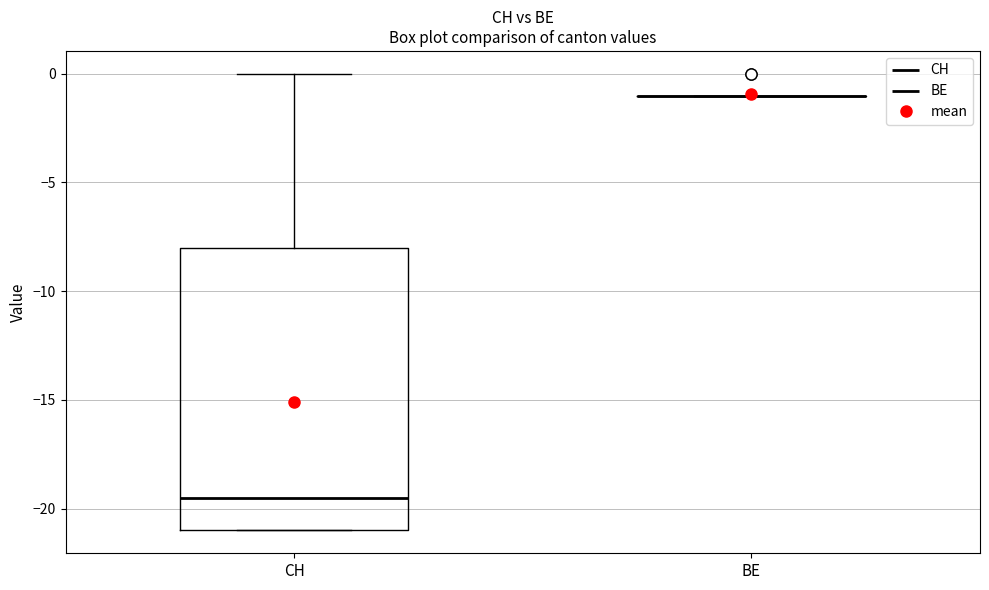

Reading left to right, transcribe this box plot: for each box, give where its median line is, the range the box spans, and where its two whiskers end, as read against the y-axis. The values are not printed on the chart, so give them approximately, as read against the axis.

CH: median -19.5, box -21.0 to -8.0, whiskers -21.0 to 0.0
BE: box collapsed to a line at -1.0, whiskers -1.0 to -1.0